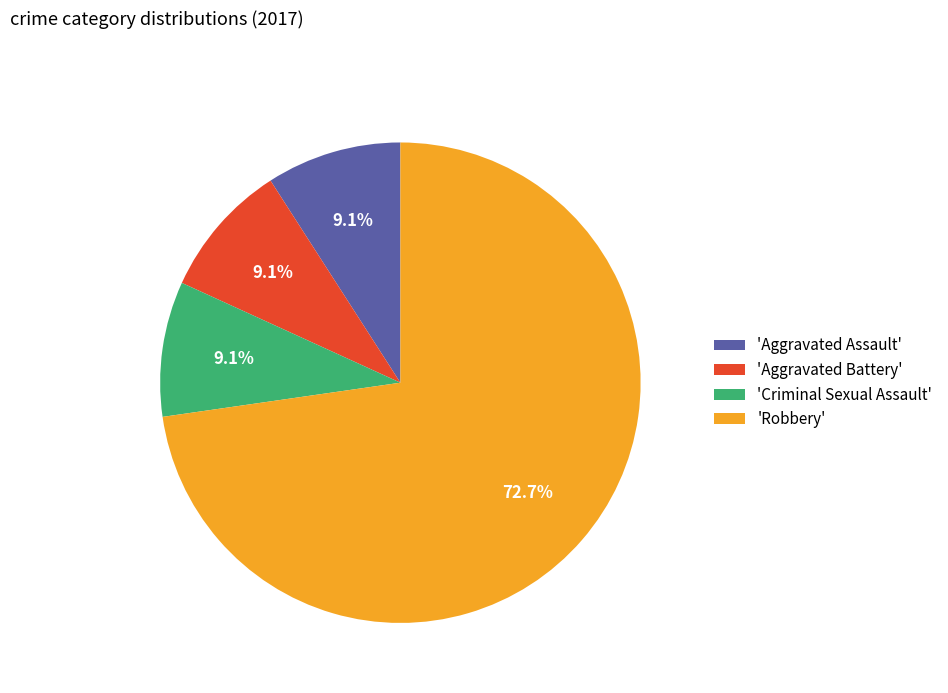

Between 'Robbery' and 'Criminal Sexual Assault', which is larger?

'Robbery'